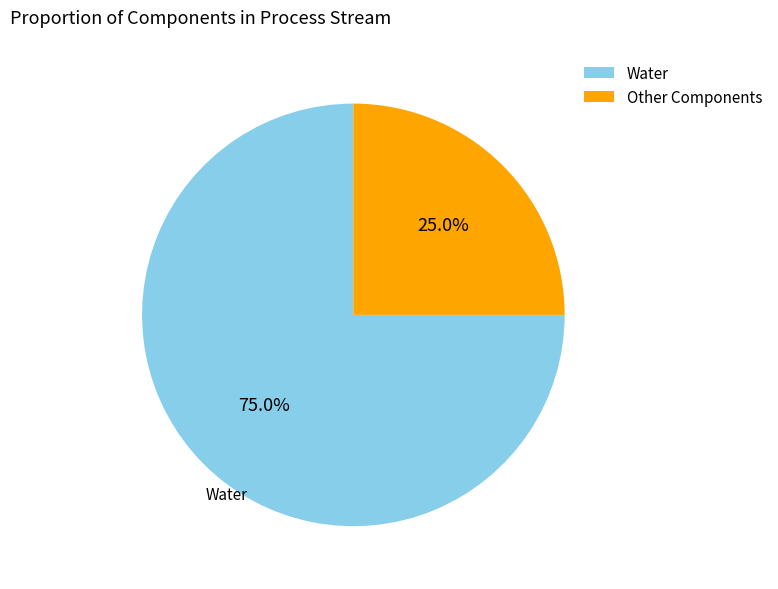

Which has a higher value, Other Components or Water?

Water